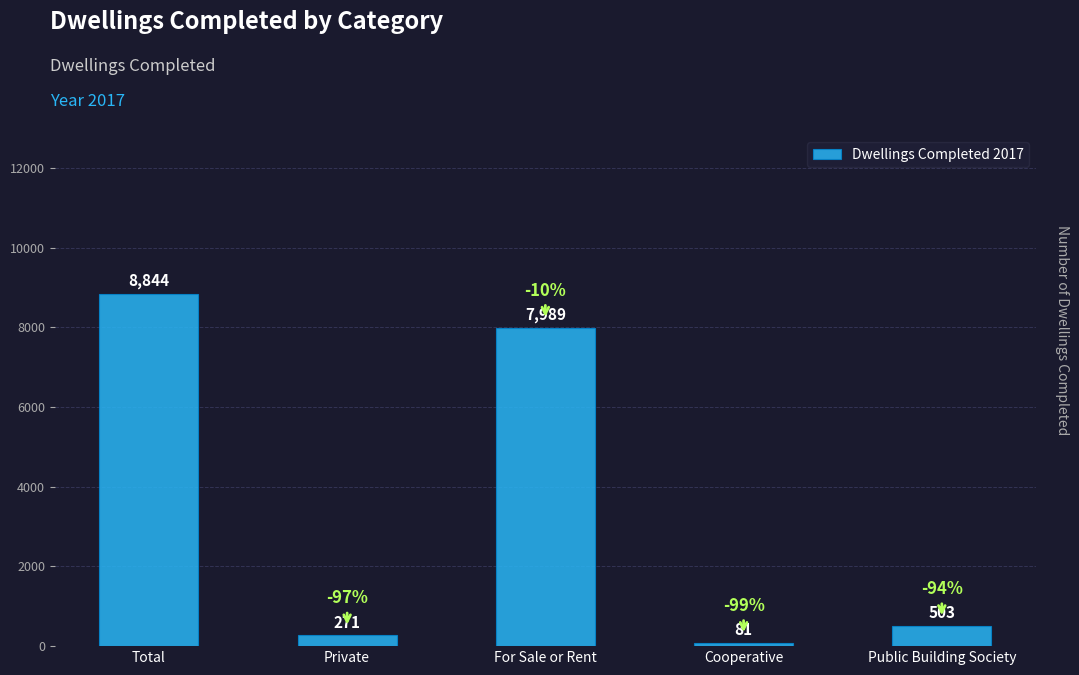

What is the difference between the second highest and minimum values?

7908